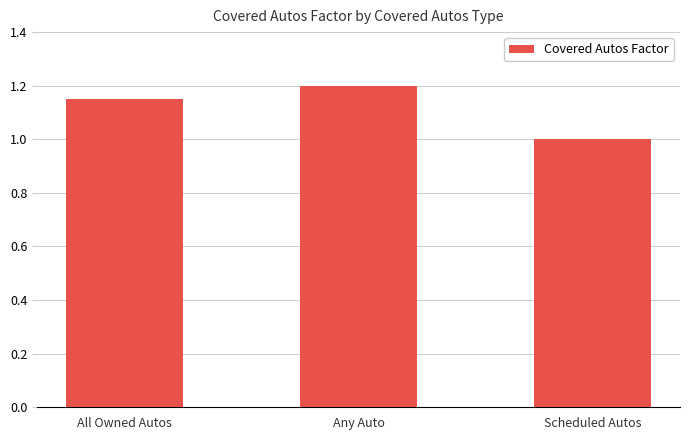

What is the value of the 2nd bar from the left?

1.2